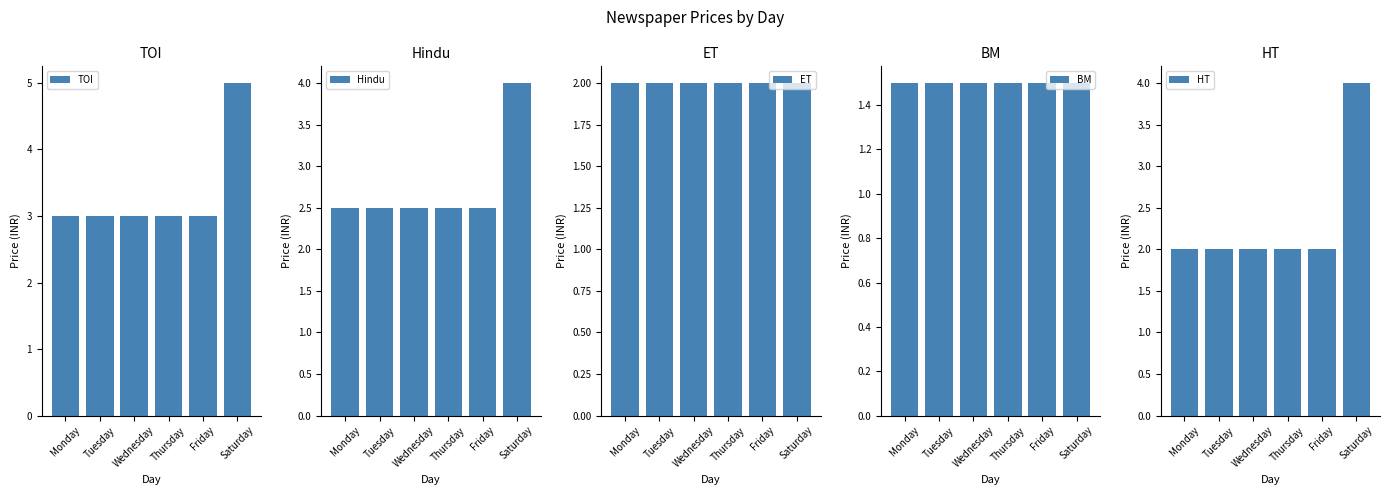

What is the highest value of the TOI series?

5